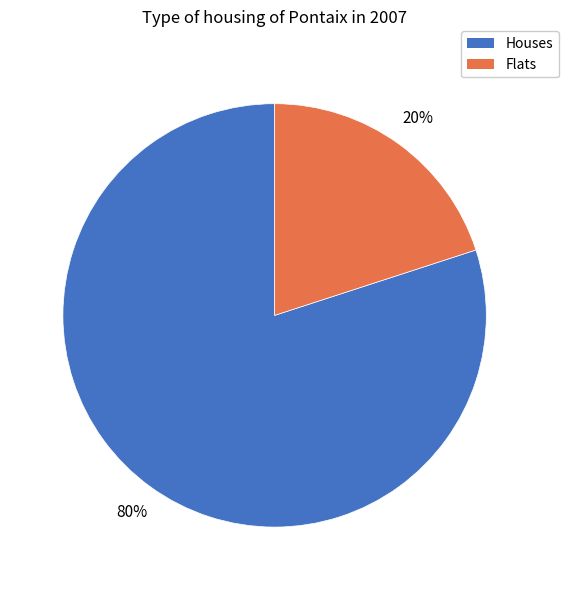

To the nearest percent, what is the difference between the largest and smallest slice percentages?

60%